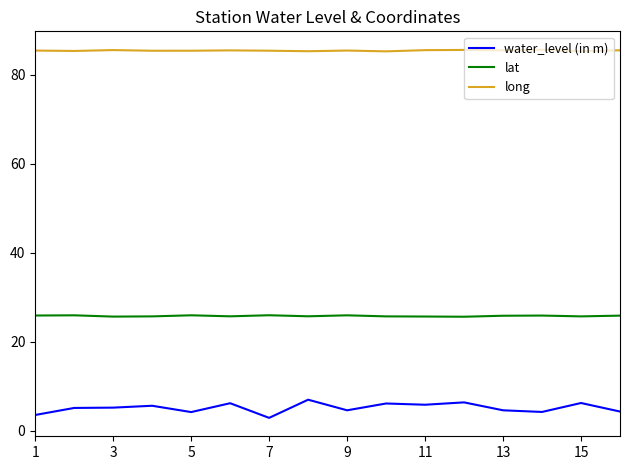

True or false: water_level (in m) and lat intersect in this chart.

False